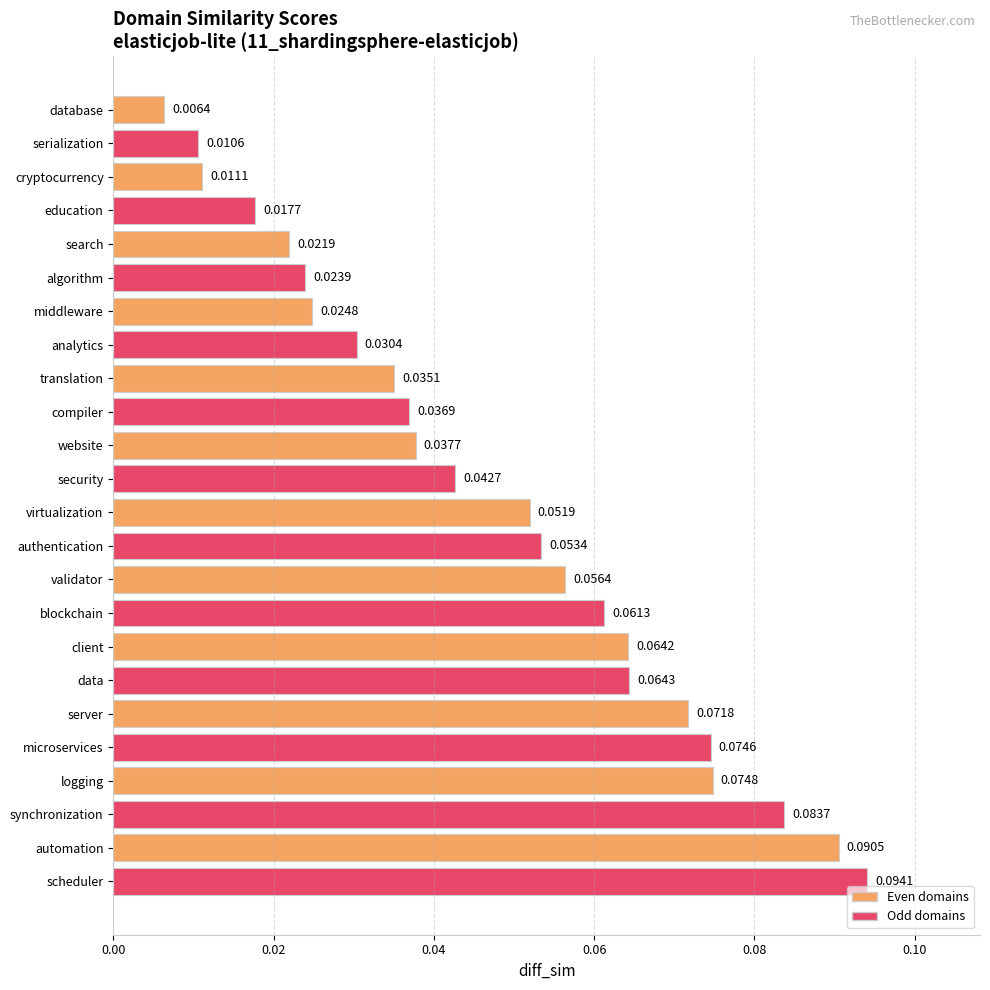

List the labels in order of value, largest first.

scheduler, automation, synchronization, logging, microservices, server, data, client, blockchain, validator, authentication, virtualization, security, website, compiler, translation, analytics, middleware, algorithm, search, education, cryptocurrency, serialization, database